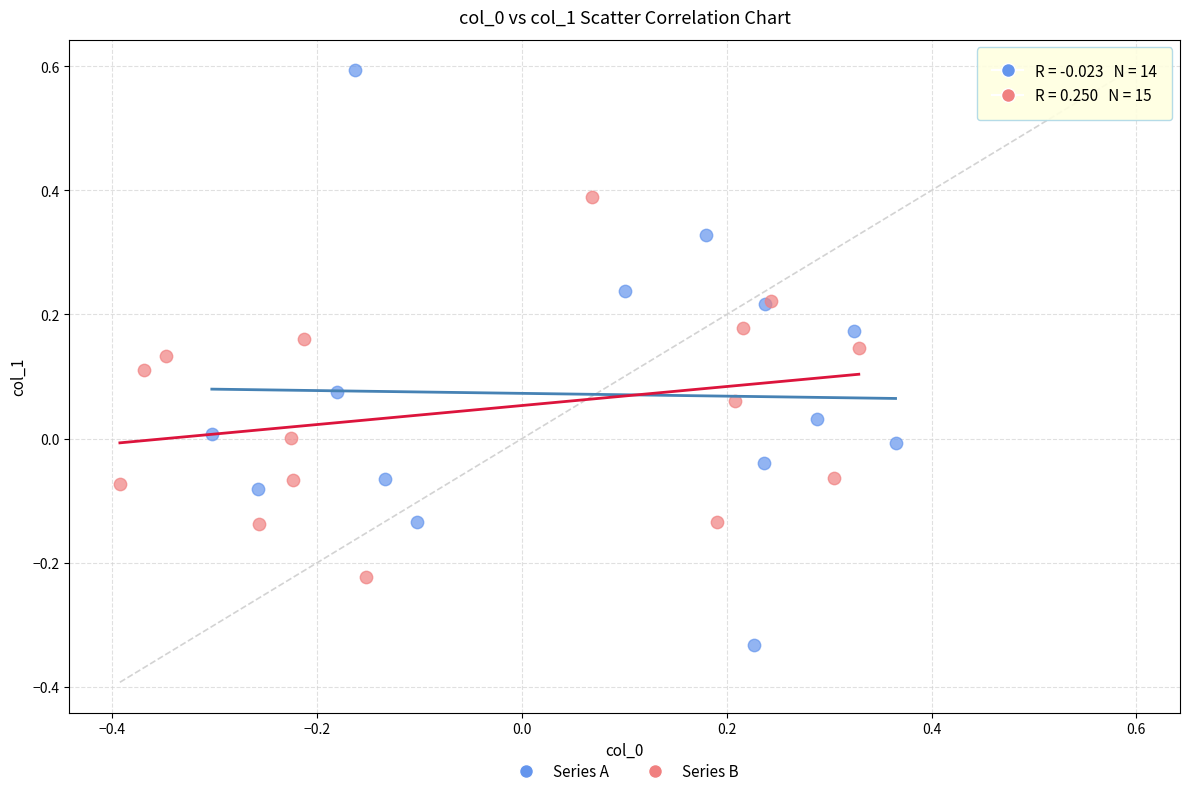

Which series reaches the minimum Y coordinate?

Series A